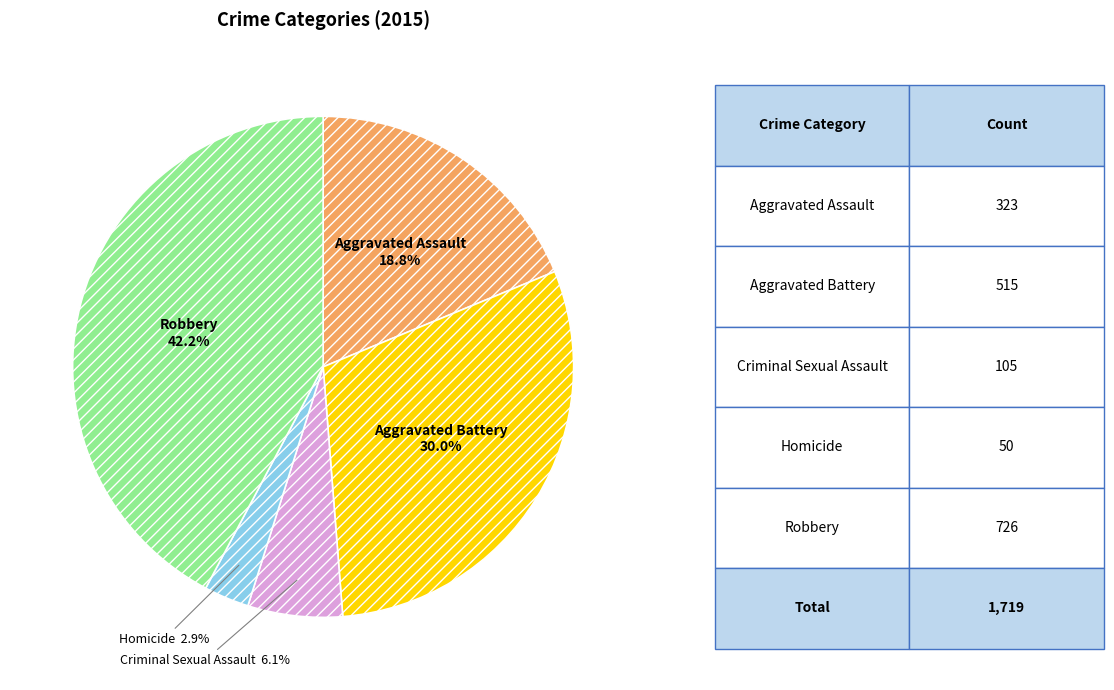

How many slices are in this pie chart?

5